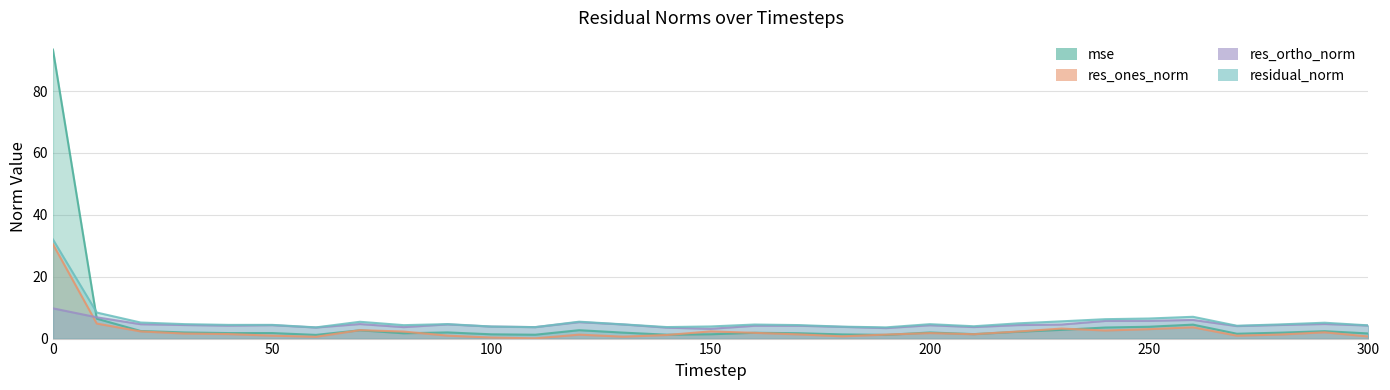

In res_ones_norm, how many points are higher than both neighbors (excluding endpoints)?

7